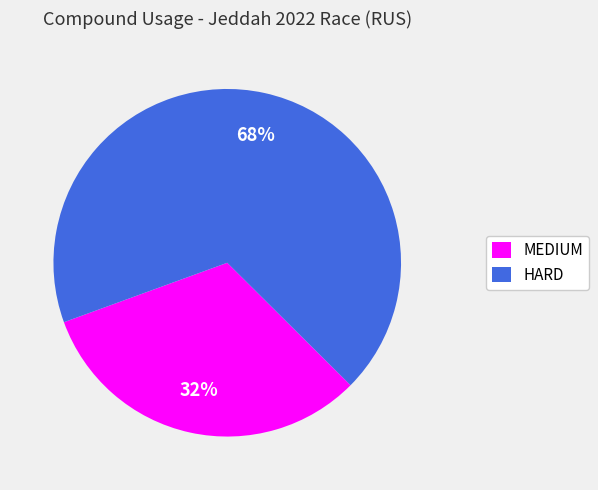

To the nearest percent, what portion does MEDIUM represent?

32%